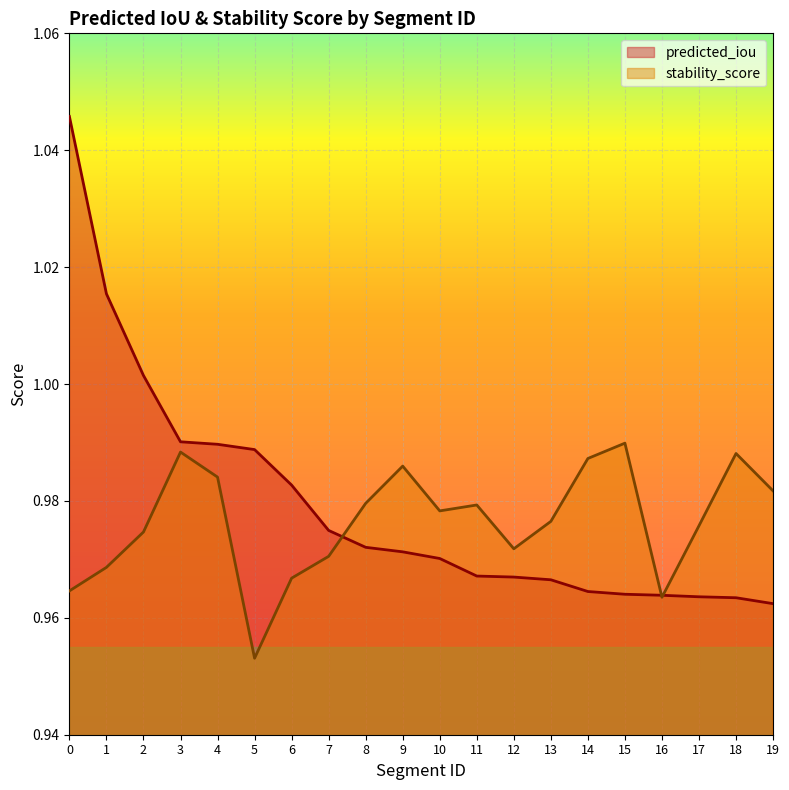

True or false: stability_score and predicted_iou cross at least once.

True